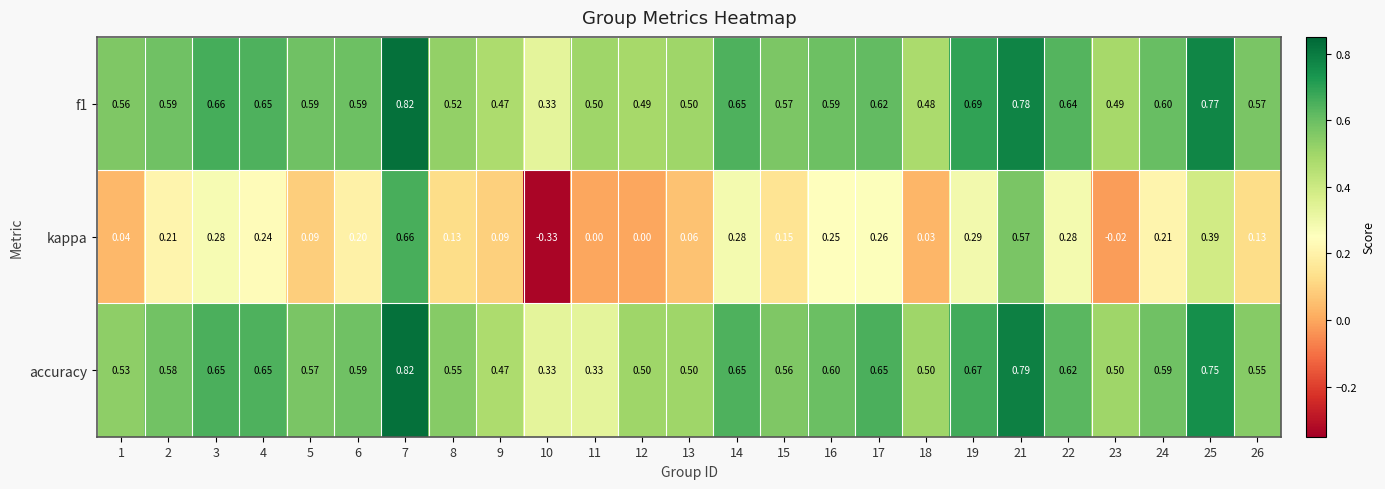

Which series changed the most between 10 and 21?

kappa